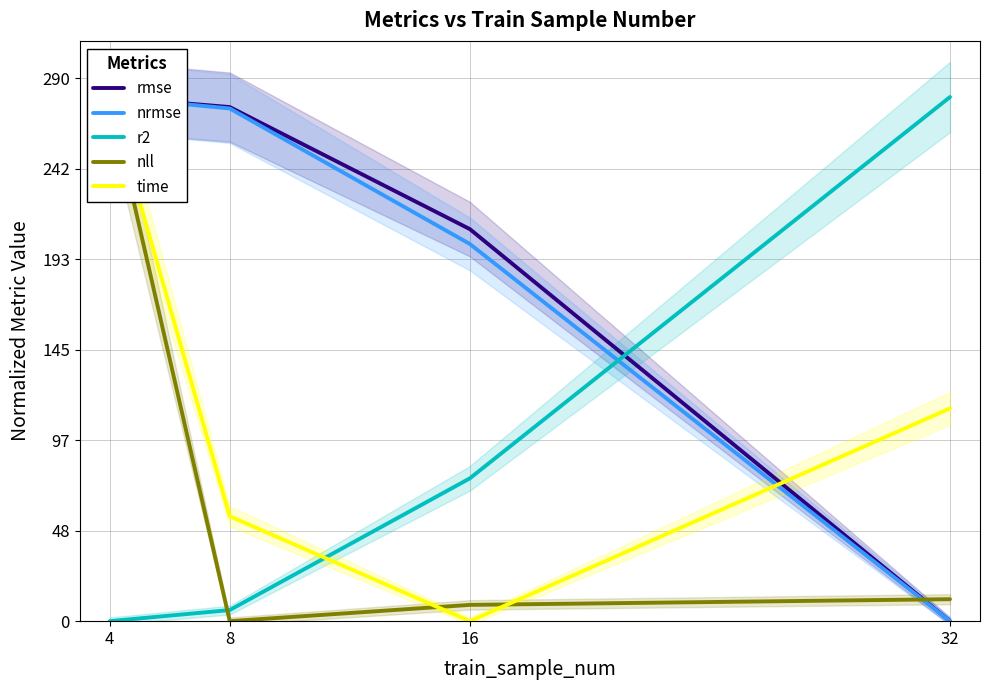

What is the average value of the nrmse series?

188.9